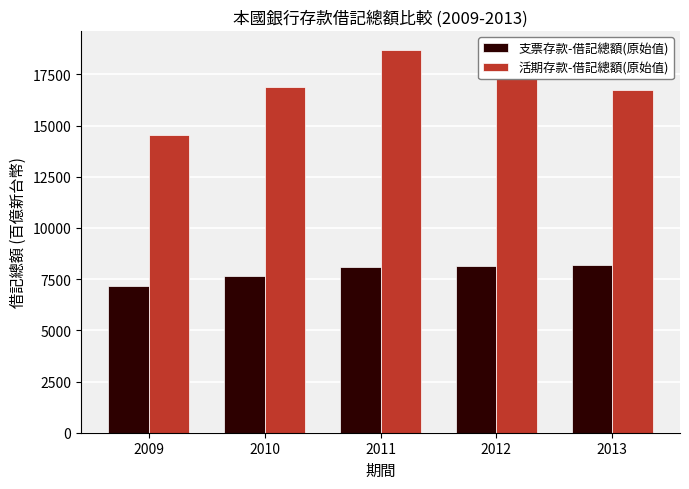

At which category is the sum across all series the highest?

2011